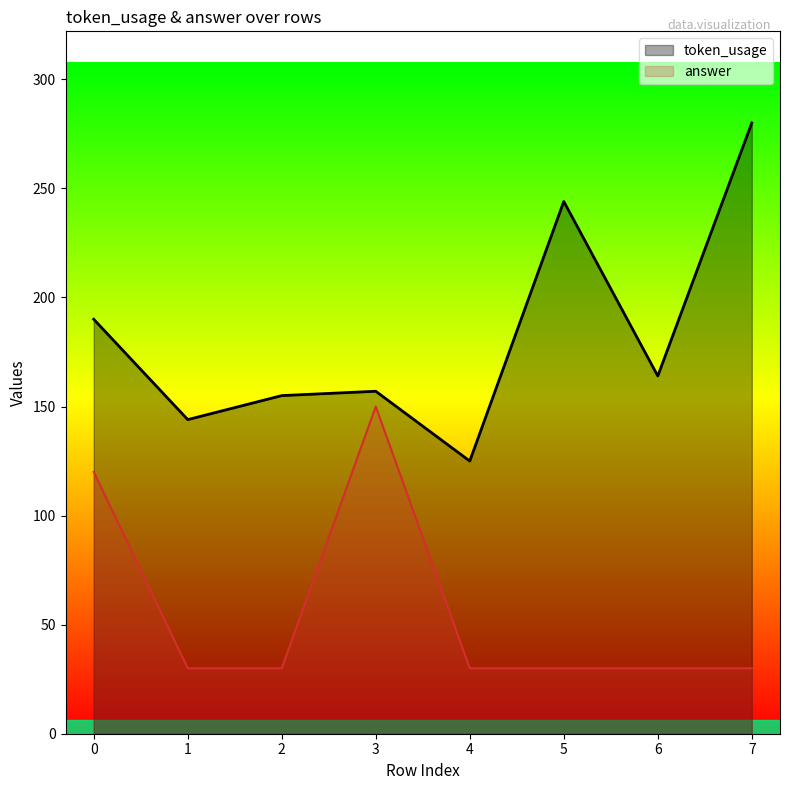

Which category has the lowest value in the token_usage series?

4